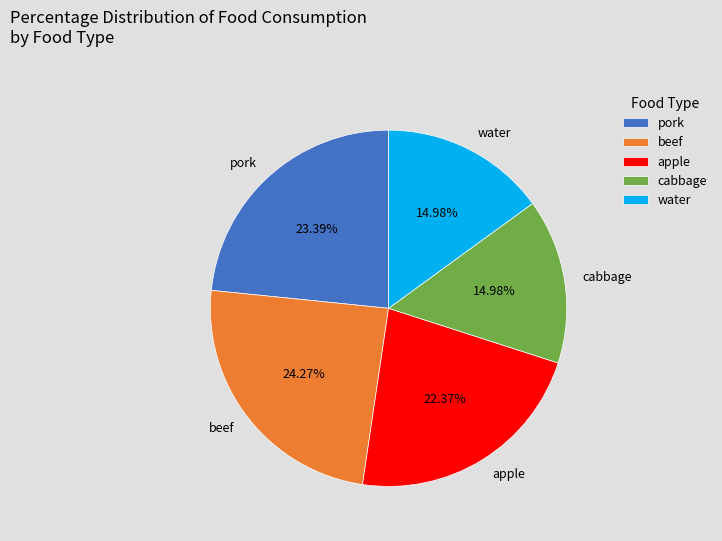

What percentage is the beef slice, to the nearest percent?

24%